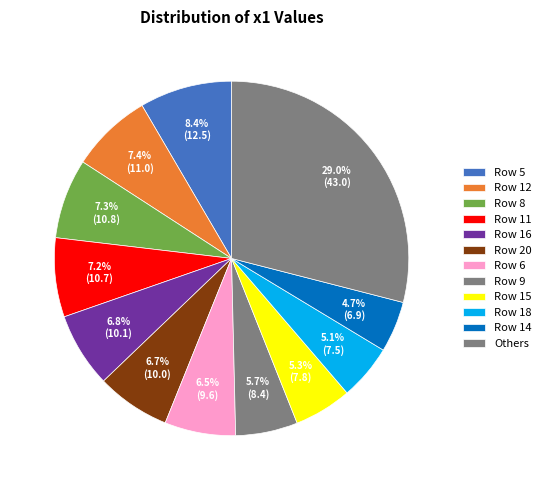

How many segments does this pie chart have?

12